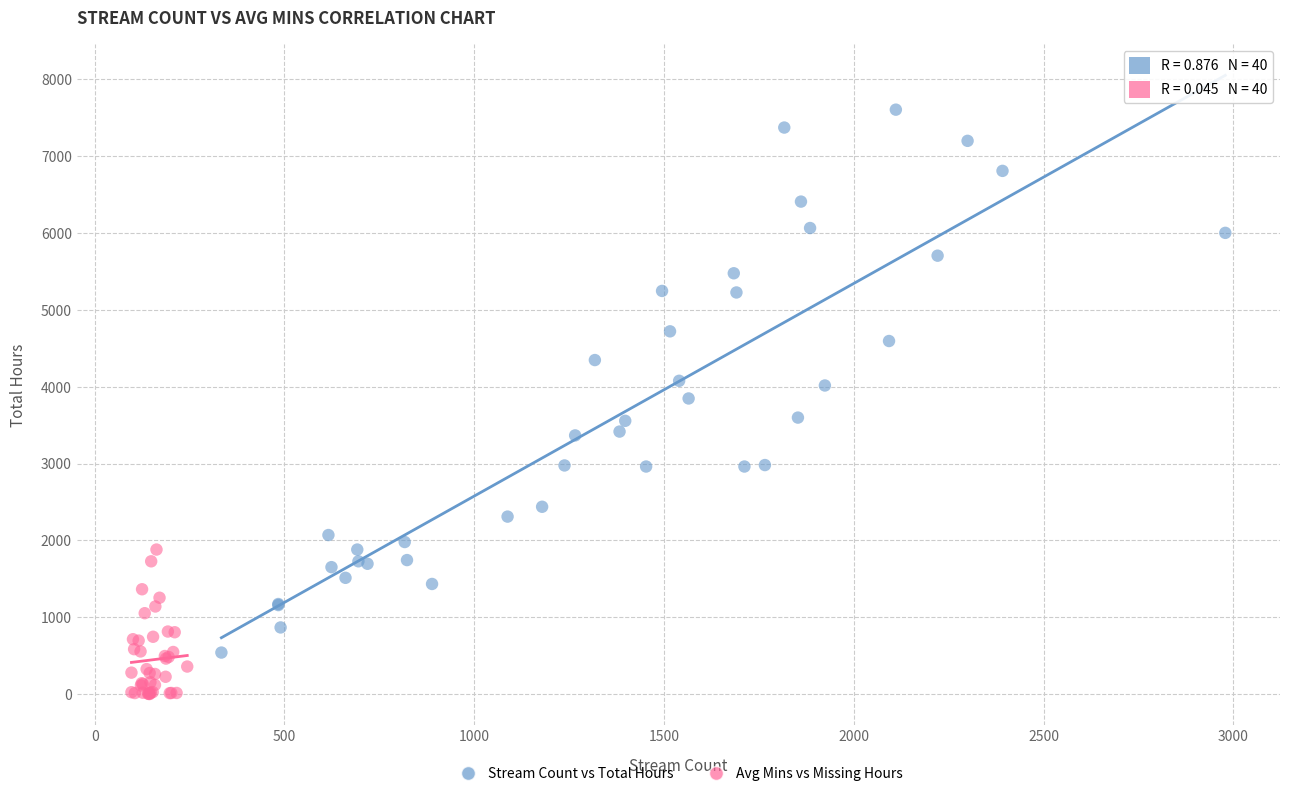

What are all the series names shown in the legend?

Stream Count vs Total Hours, Avg Mins vs Missing Hours